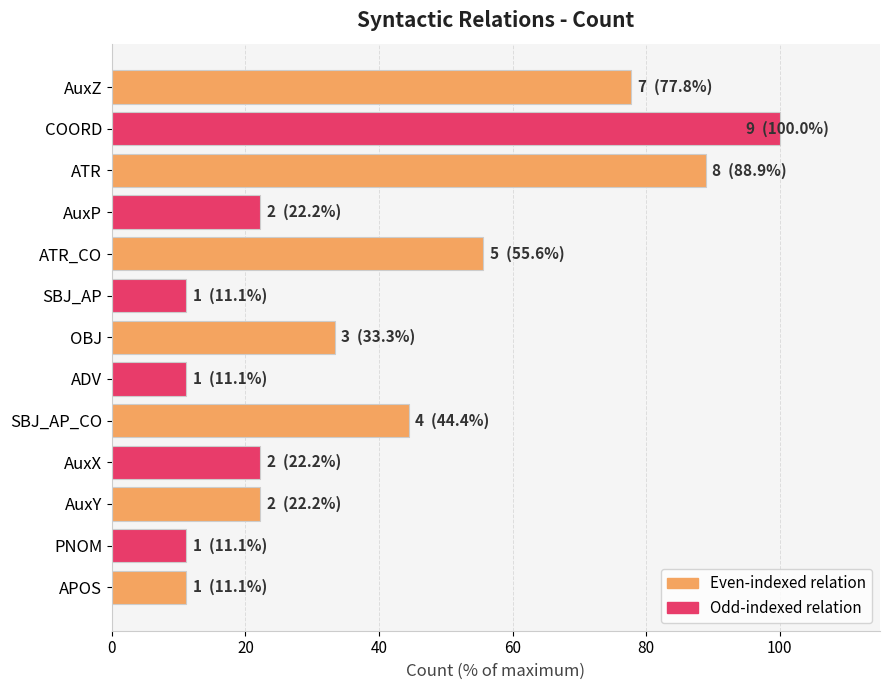

What is the smallest value displayed?

11.1